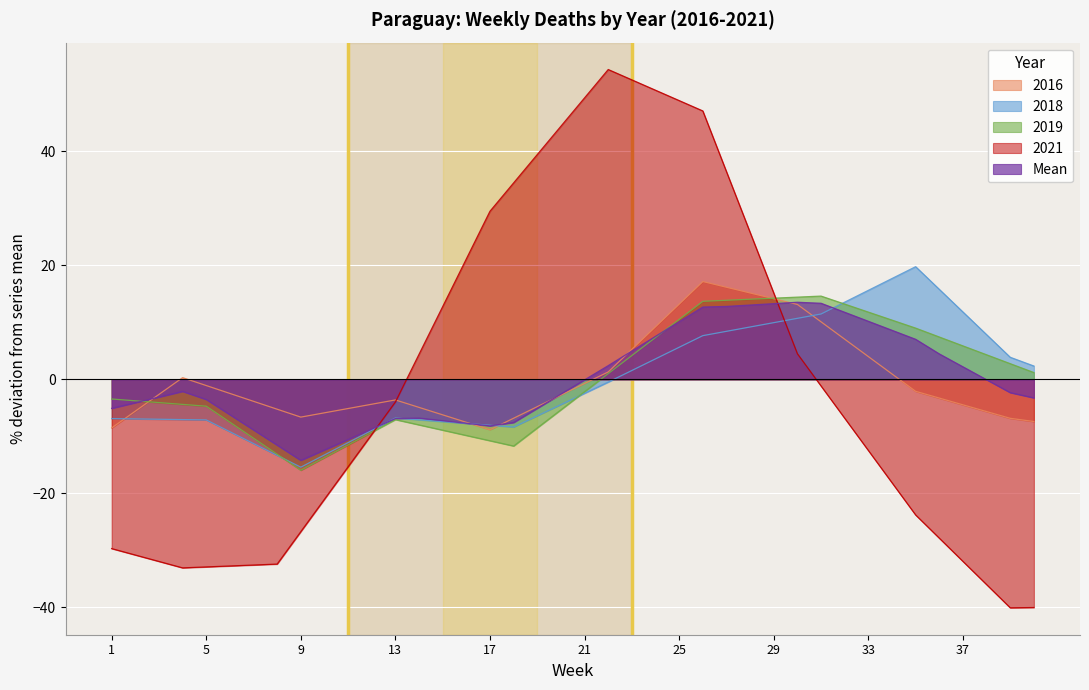

At which label does deaths_2019_all_ages first exceed -2?

22